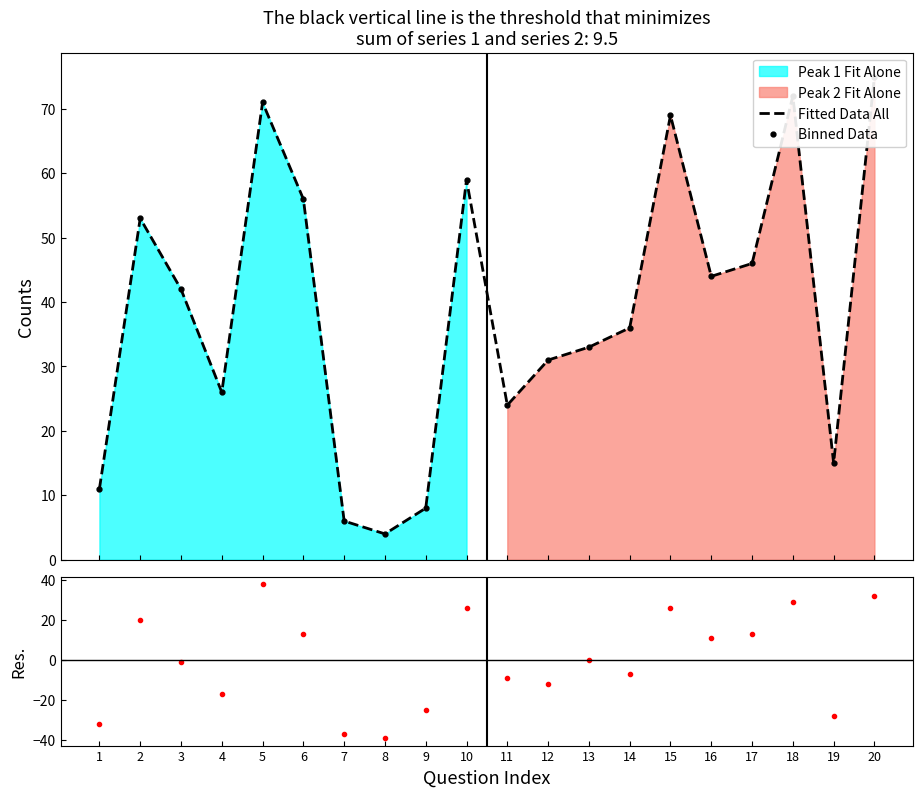

What is the difference between the second highest and minimum values in the Binned Data series?

68.0